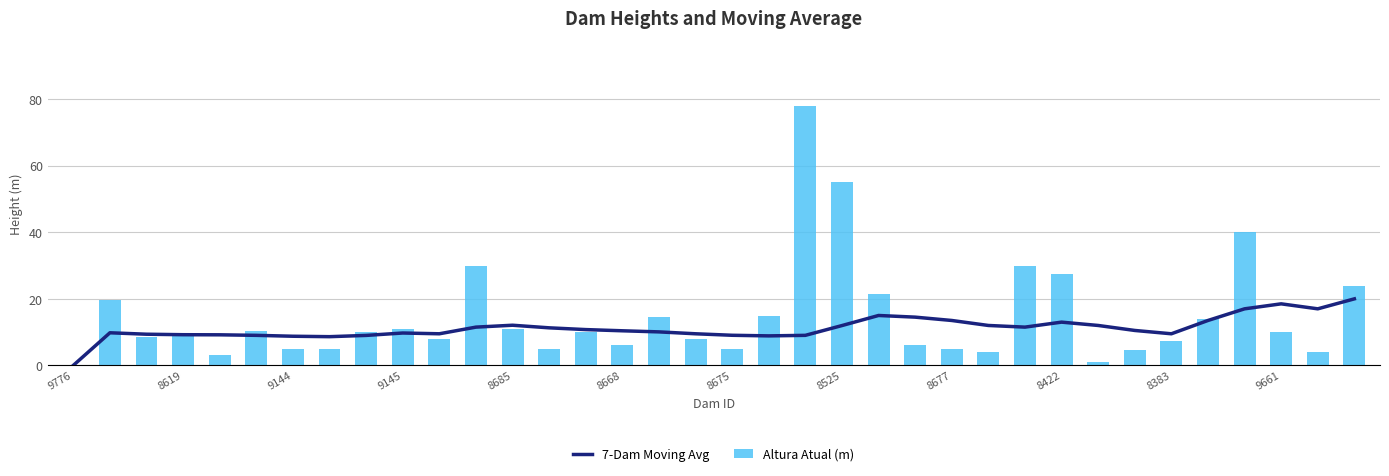

What is the sum of all Altura Atual (m) values?

525.2